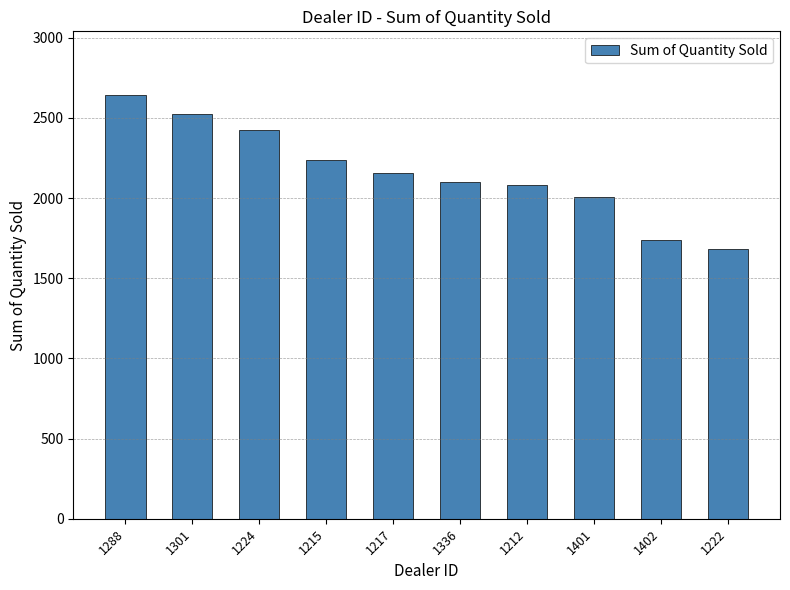

Does the chart contain any negative values?

No